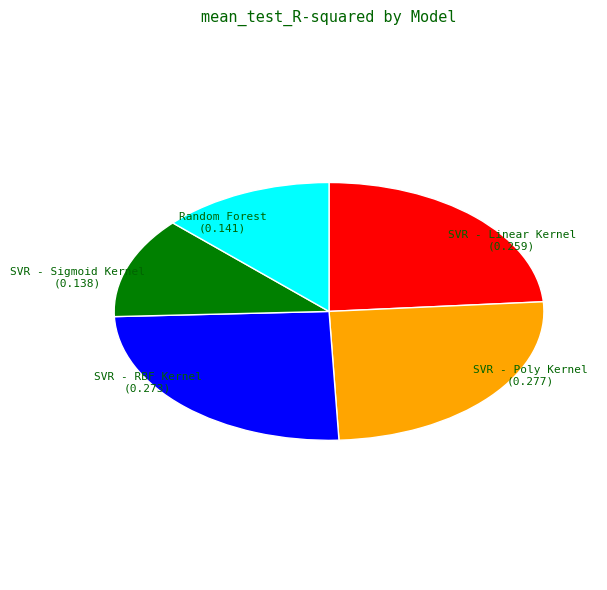

Is it true that Random Forest is 18% of the pie?

False